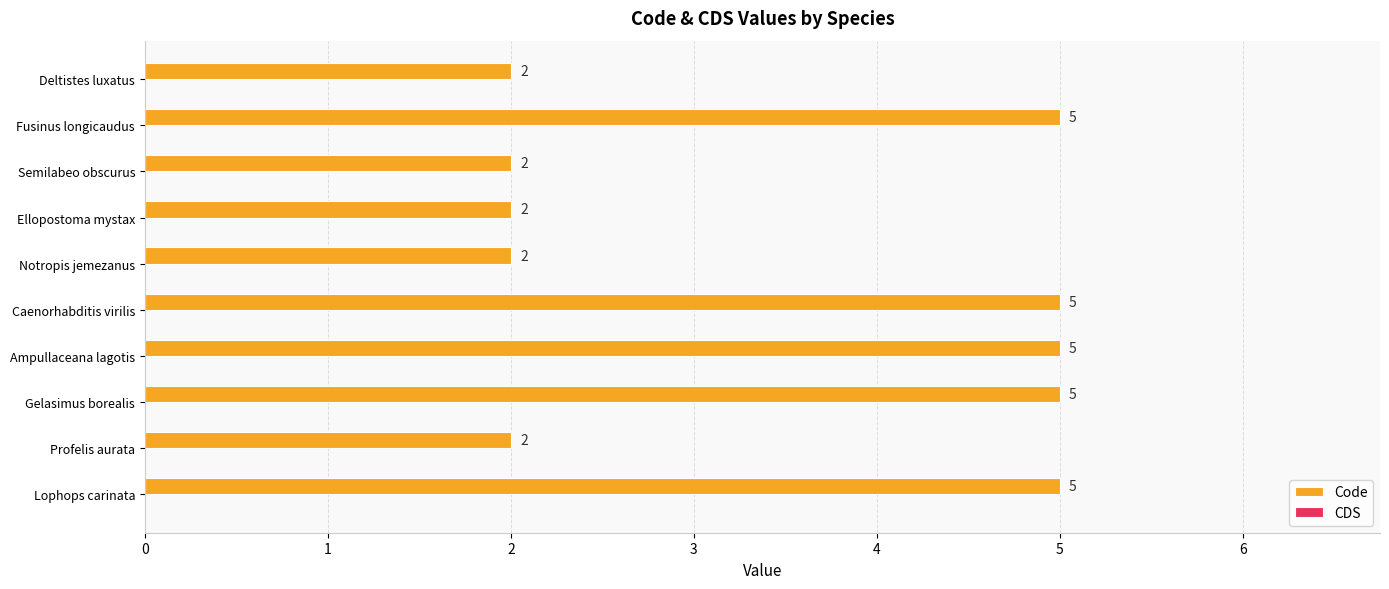

Reading top to bottom, list all the values displayed in this chart.

Deltistes luxatus=2	Fusinus longicaudus=5	Semilabeo obscurus=2	Ellopostoma mystax=2	Notropis jemezanus=2	Caenorhabditis virilis=5	Ampullaceana lagotis=5	Gelasimus borealis=5	Profelis aurata=2	Lophops carinata=5